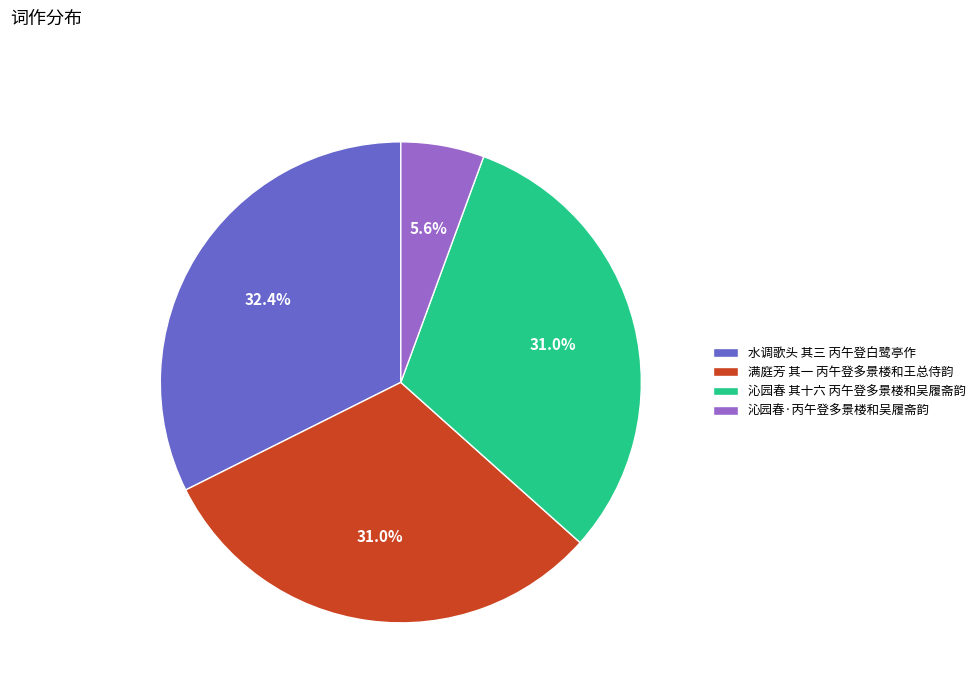

True or false: 沁园春·丙午登多景楼和吴履斋韵 accounts for 13% of the total.

False